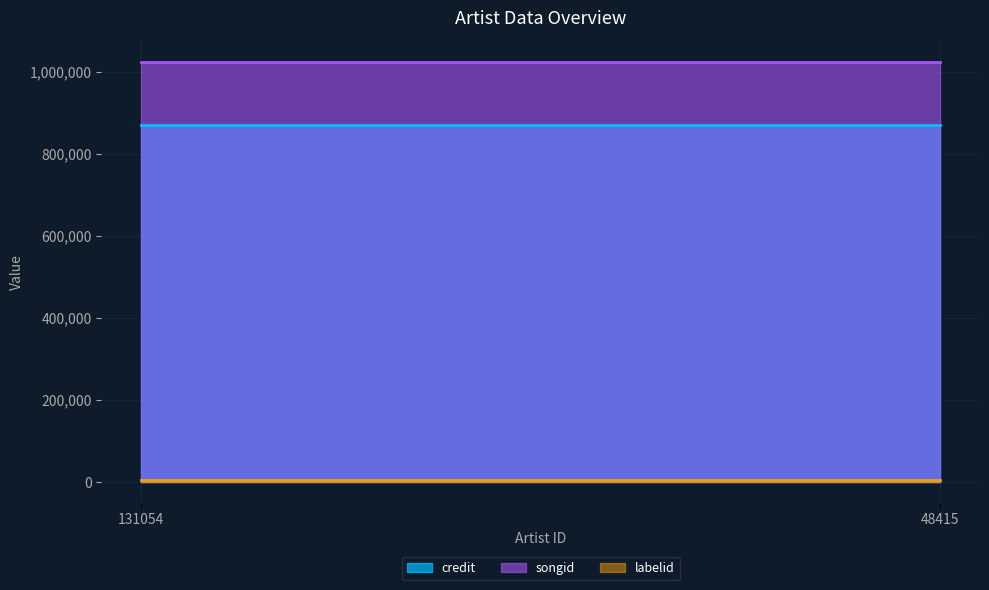

Which series has the largest total across all categories?

songid